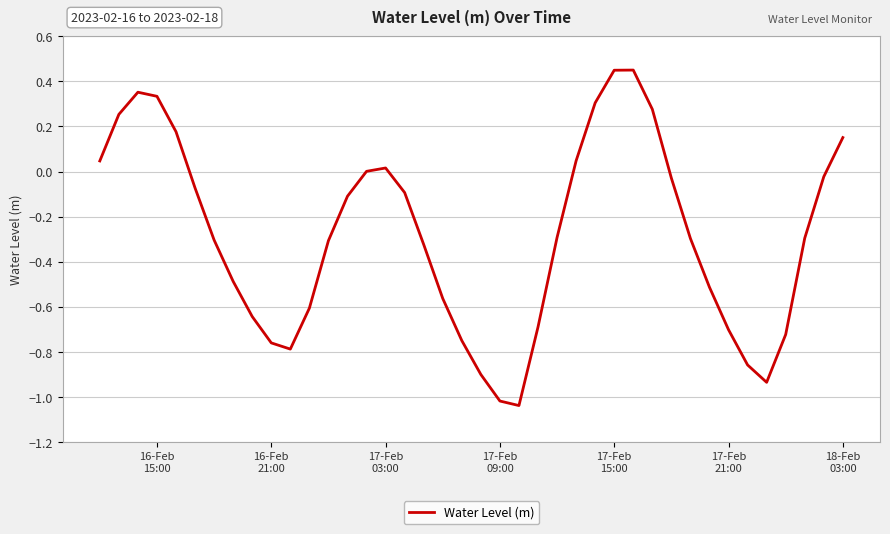

What is the difference between the maximum and minimum values?

1.5